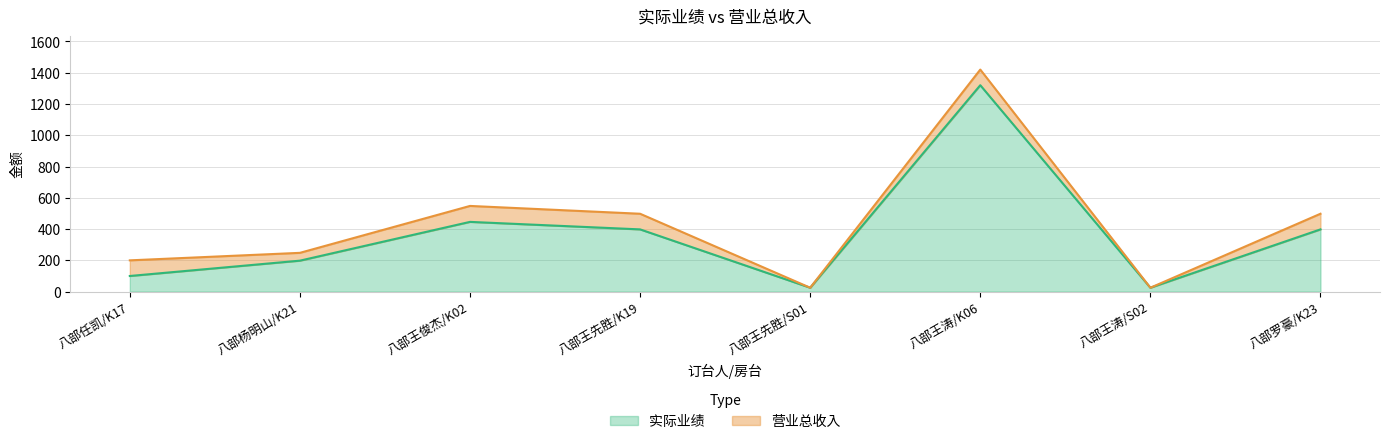

What is the label of the 5th point from the left?

八部王先胜/S01